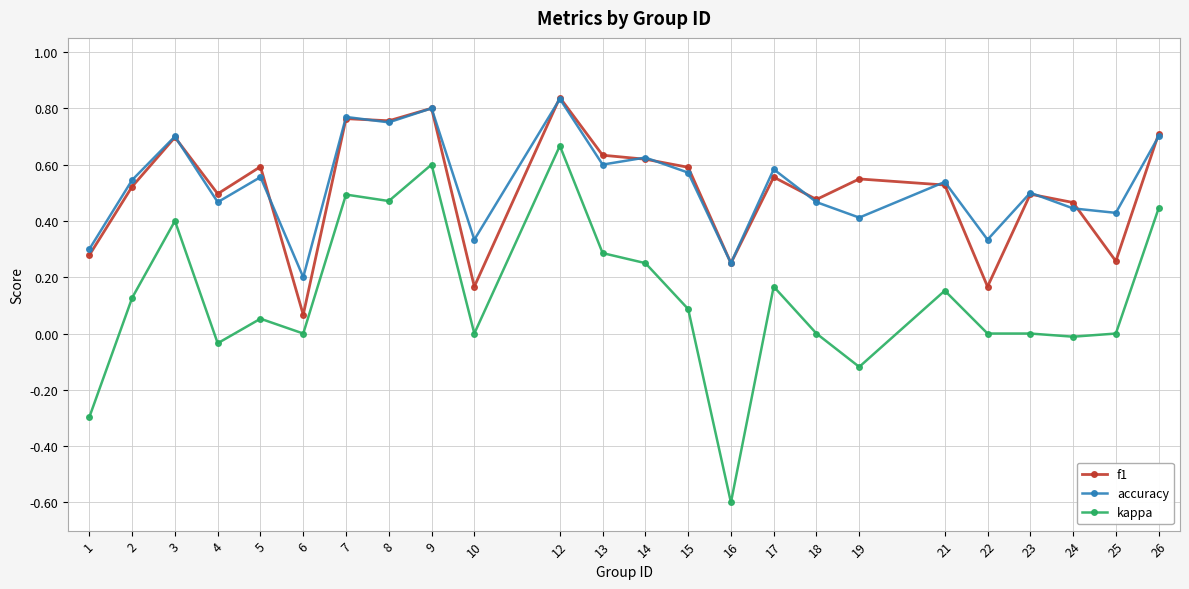

True or false: kappa and f1 cross at least once.

False